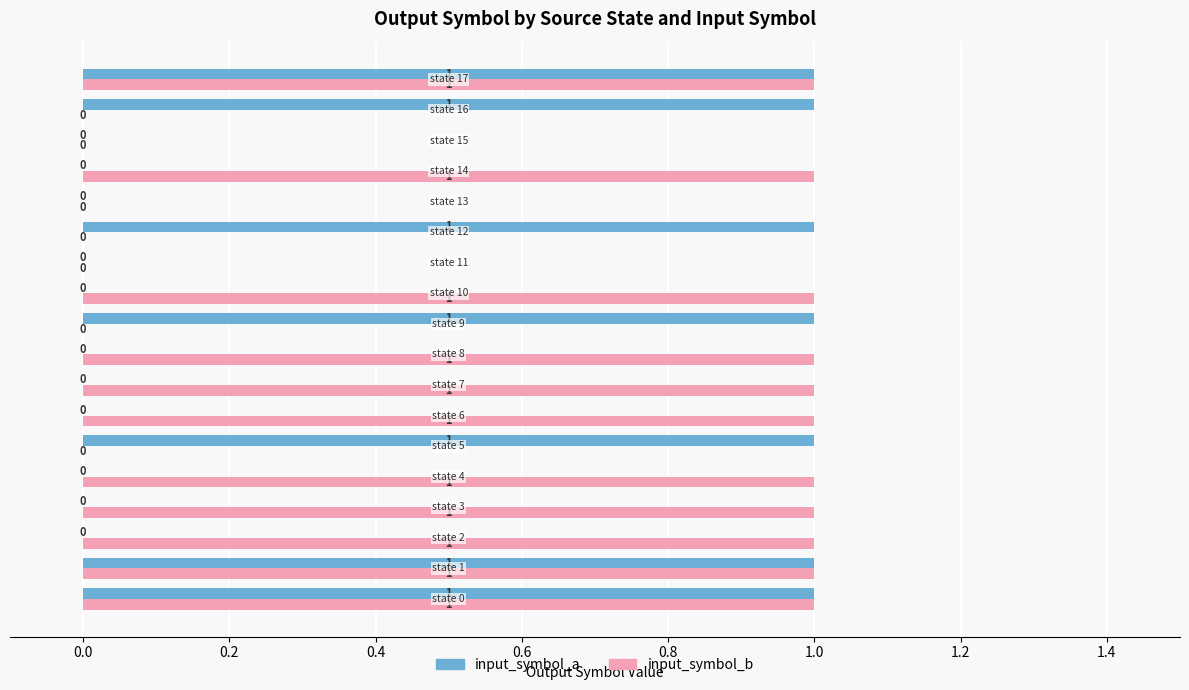

How many input_symbol_a values are between 0 and 1?

18